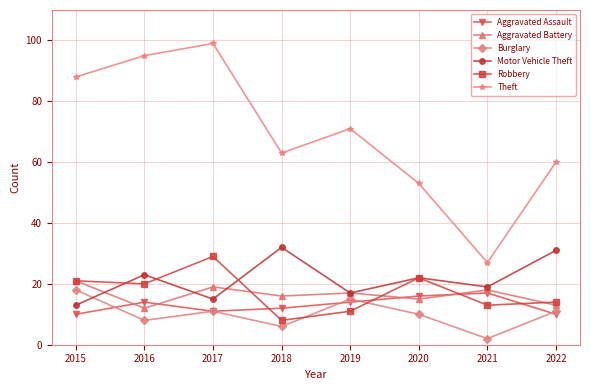

Reading right to left, extract all data points from this chart.

Aggravated Assault: 2022=10	2021=17	2020=16	2019=14	2018=12	2017=11	2016=14	2015=10
Aggravated Battery: 2022=13	2021=18	2020=15	2019=17	2018=16	2017=19	2016=12	2015=21
Burglary: 2022=11	2021=2	2020=10	2019=15	2018=6	2017=11	2016=8	2015=18
Motor Vehicle Theft: 2022=31	2021=19	2020=22	2019=17	2018=32	2017=15	2016=23	2015=13
Robbery: 2022=14	2021=13	2020=22	2019=11	2018=8	2017=29	2016=20	2015=21
Theft: 2022=60	2021=27	2020=53	2019=71	2018=63	2017=99	2016=95	2015=88